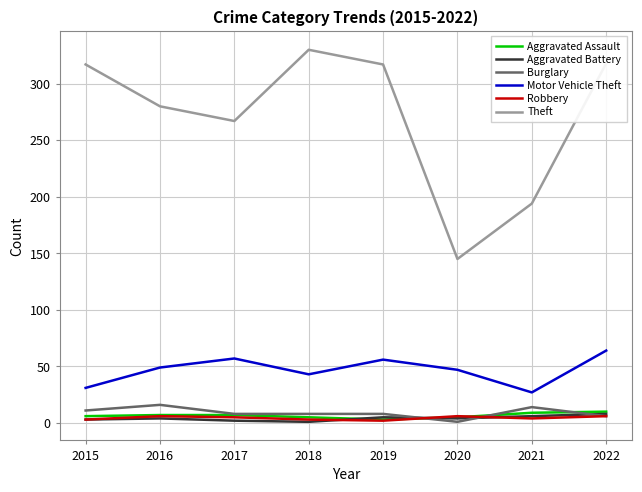

True or false: Theft and Aggravated Battery intersect in this chart.

False